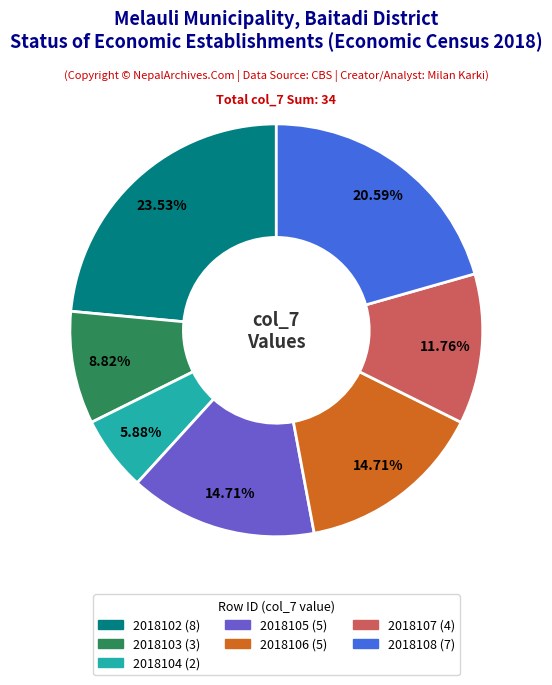

True or false: 2018104 accounts for 20% of the total.

False